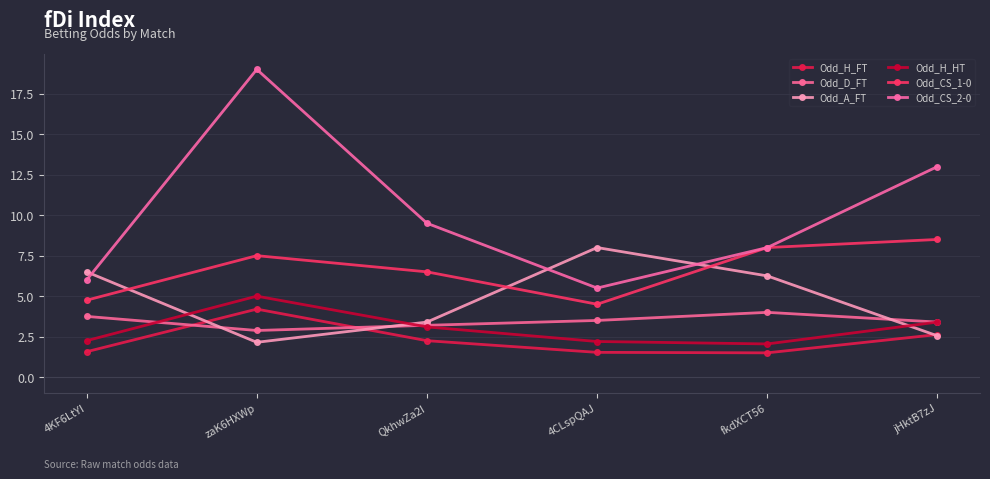

At which category is the sum across all series the highest?

zaK6HXWp